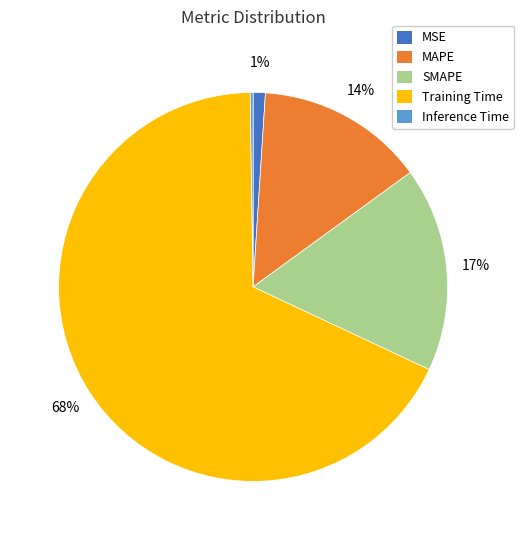

Between MSE and Training Time, which is larger?

Training Time